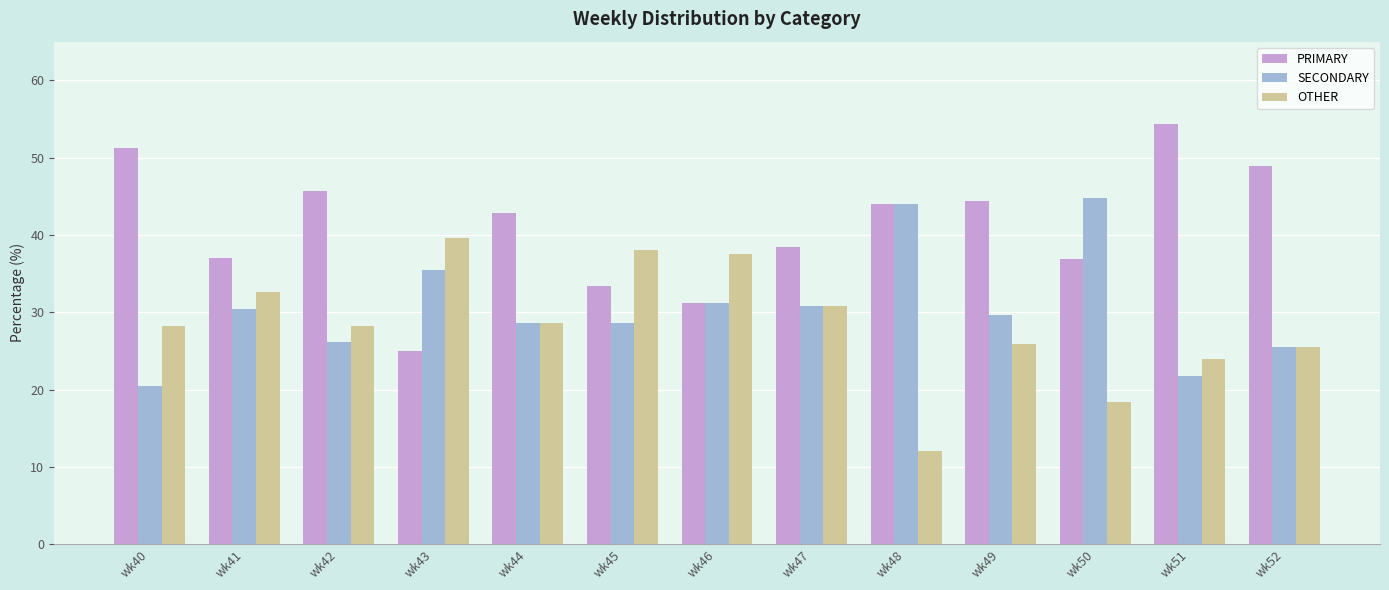

What is the sum of all PRIMARY values?

533.4